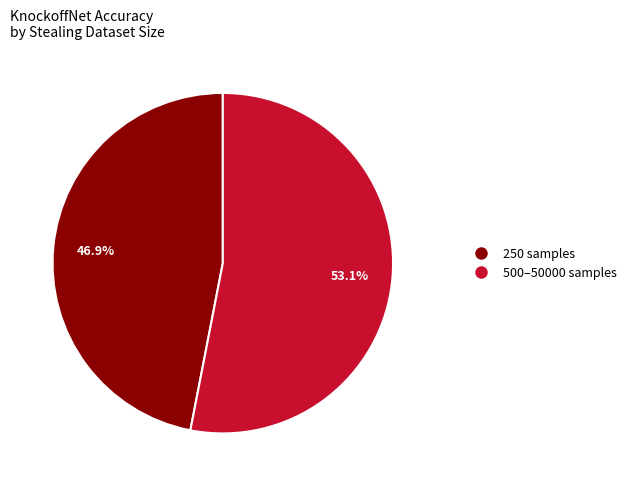

Which slice is the smallest?

250 samples